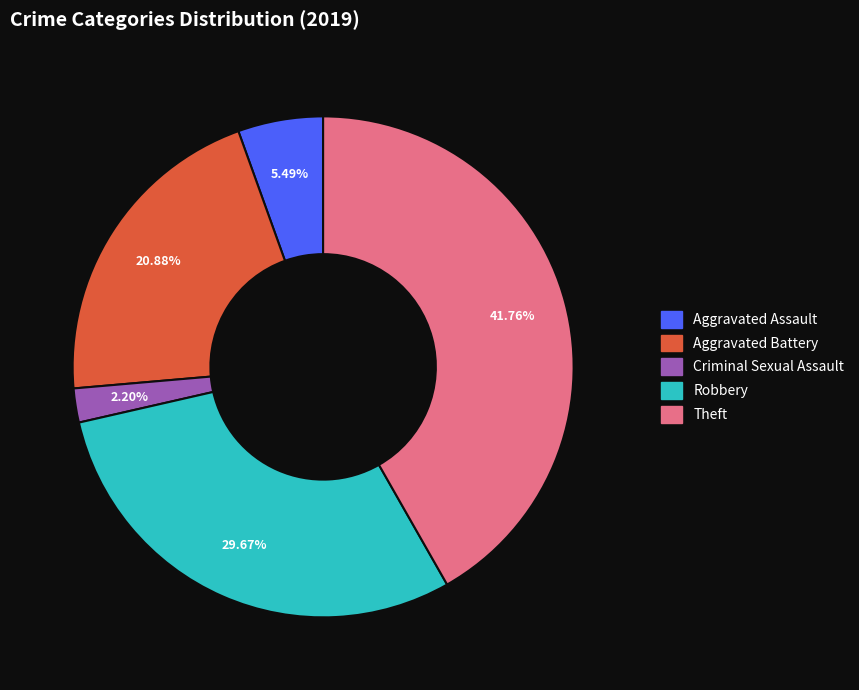

Is there any slice that represents more than half of the pie?

No